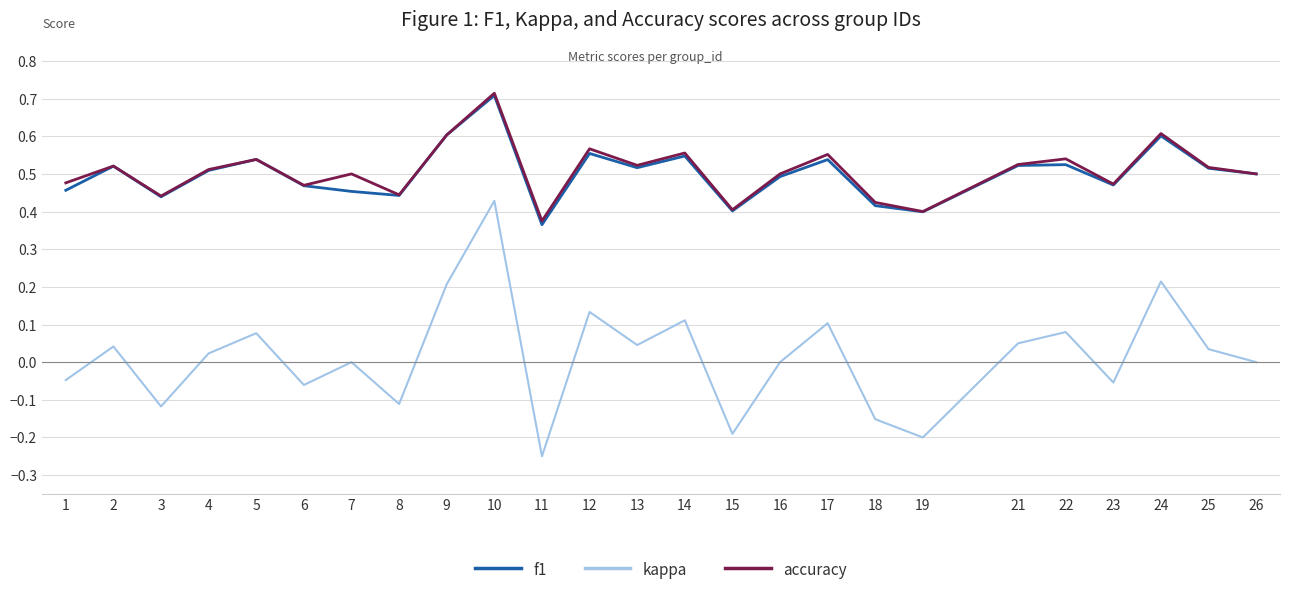

The value of f1 at 1 is 0.7. True or false?

False